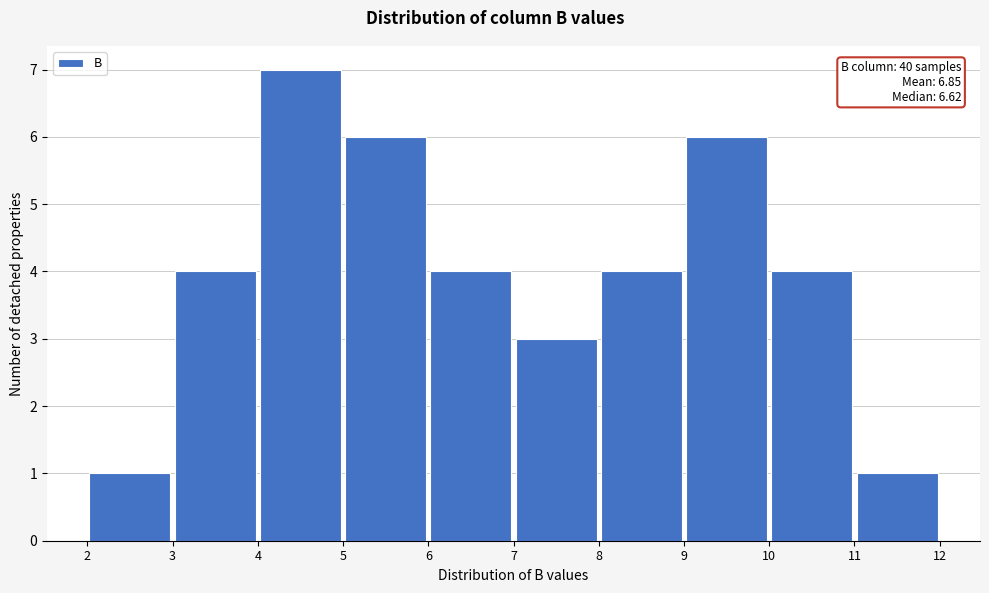

Which range on the x-axis has the tallest bar?

4 to 5